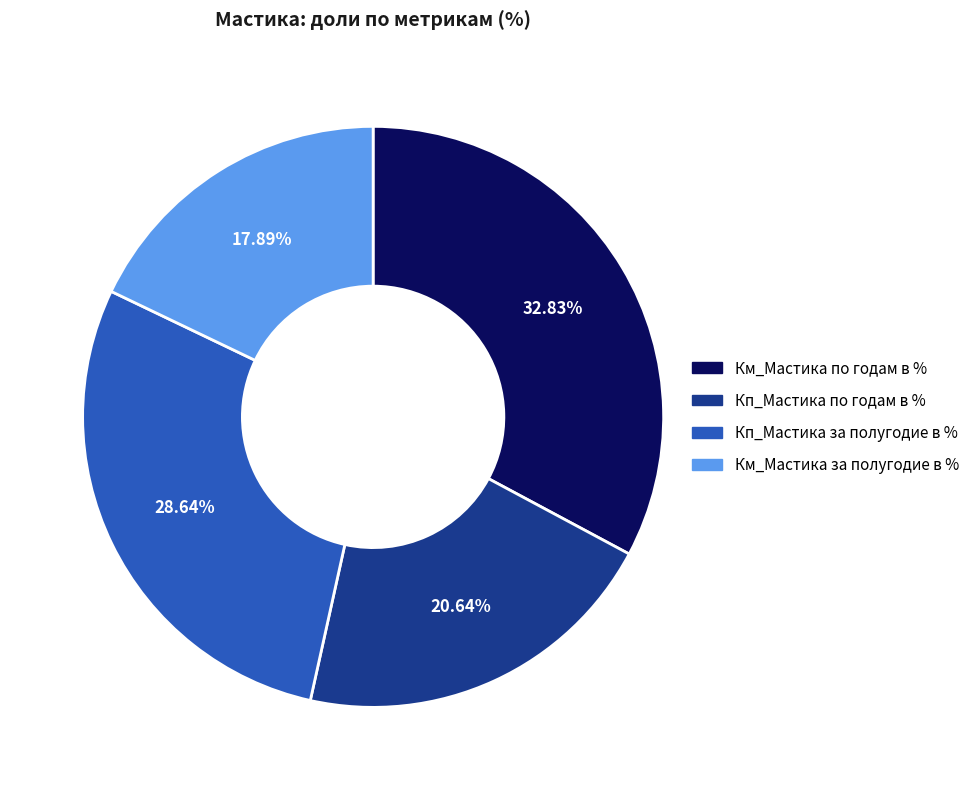

True or false: Км_Мастика за полугодие в % accounts for 18% of the total.

True